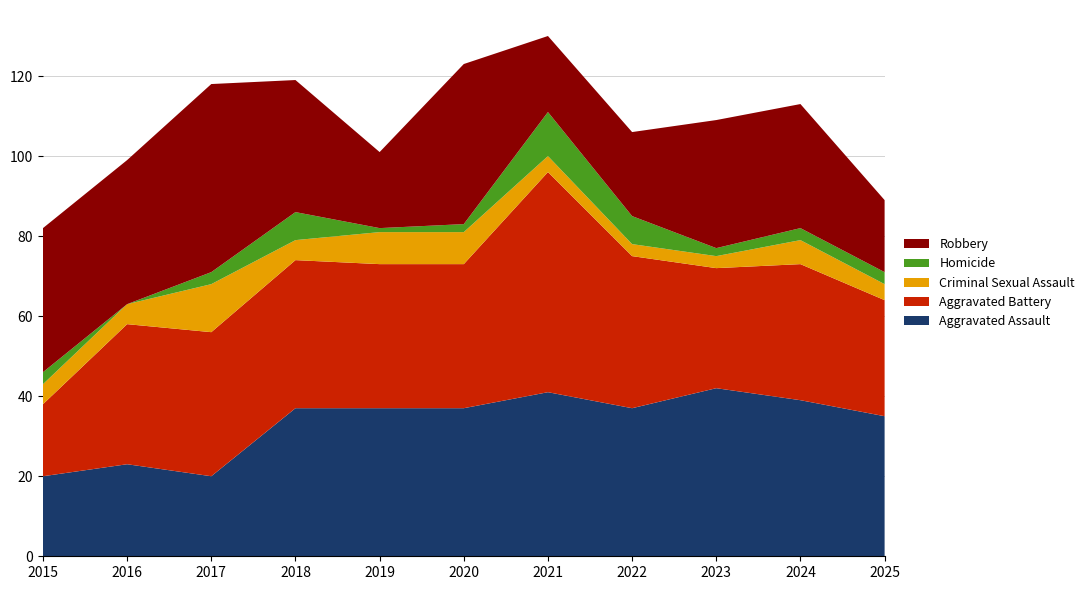

Reading left to right, extract all data points from this chart.

Aggravated Assault: 20	23	20	37	37	37	41	37	42	39	35
Aggravated Battery: 18	35	36	37	36	36	55	38	30	34	29
Criminal Sexual Assault: 5	5	12	5	8	8	4	3	3	6	4
Homicide: 3	0	3	7	1	2	11	7	2	3	3
Robbery: 36	36	47	33	19	40	19	21	32	31	18